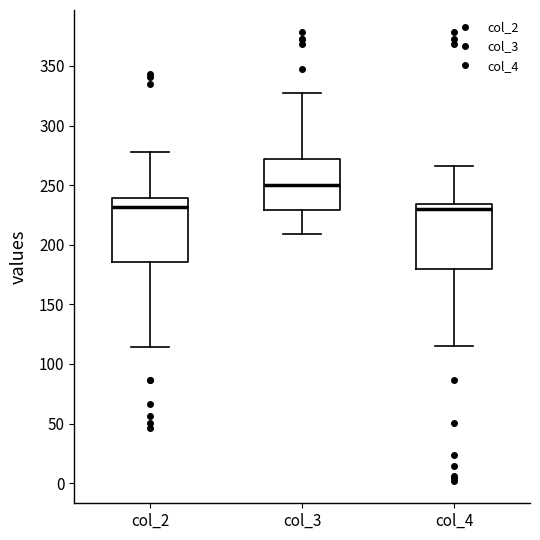

Where is the lower edge of the box for col_2 on the y-axis? The values are not printed on the chart, so give them approximately, as read against the axis.

185